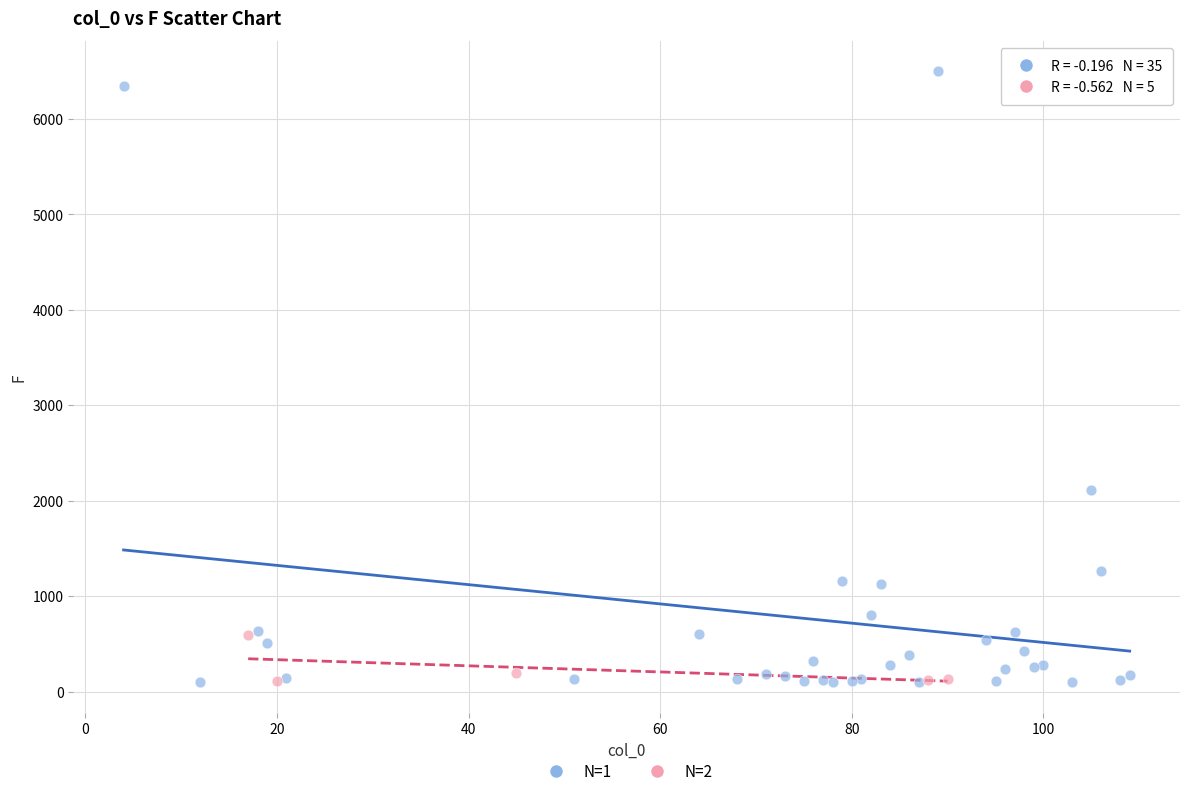

Which series has the largest Y range (max minus min)?

N=1